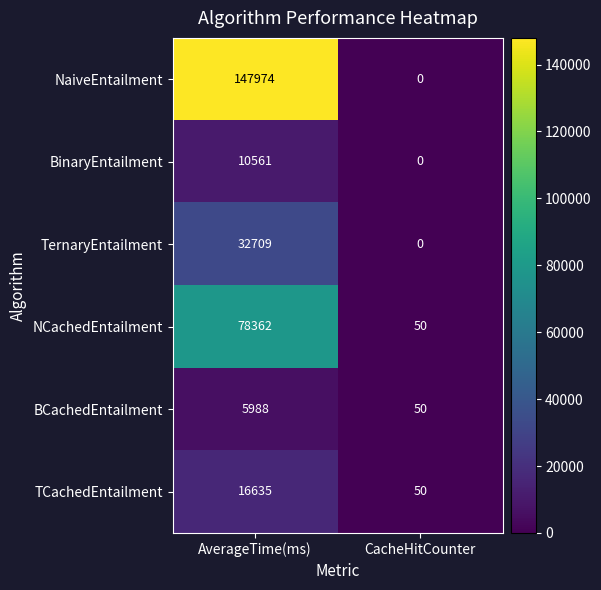

At how many categories does at least one series exceed 108102?

1